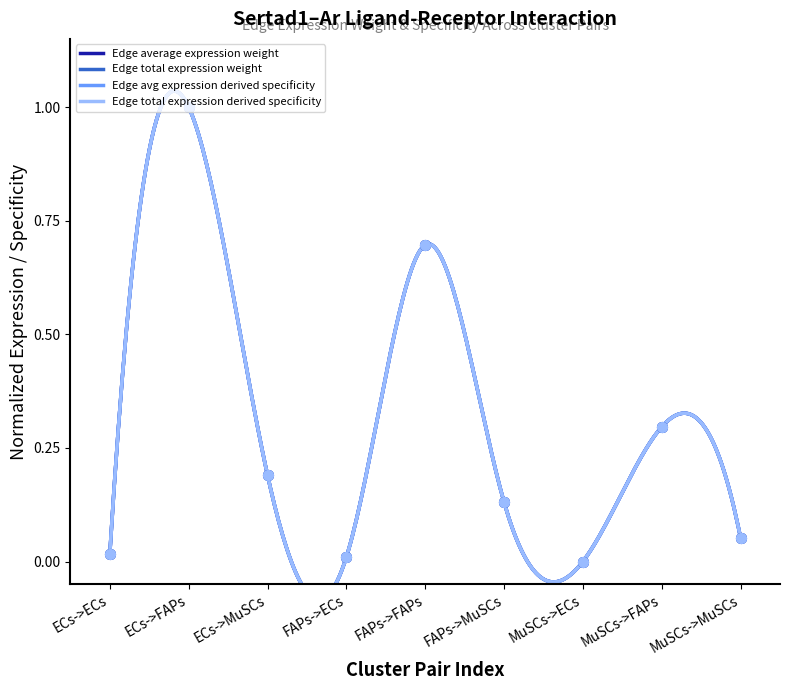

Reading left to right, list all the values displayed in this chart.

Edge average expression weight: 0.0	1.0	0.2	0.0	0.7	0.1	0.0	0.3	0.1
Edge total expression weight: 0.0	1.0	0.2	0.0	0.7	0.1	0.0	0.3	0.1
Edge avg expression derived specificity: 0.0	1.0	0.2	0.0	0.7	0.1	0.0	0.3	0.1
Edge total expression derived specificity: 0.0	1.0	0.2	0.0	0.7	0.1	0.0	0.3	0.1